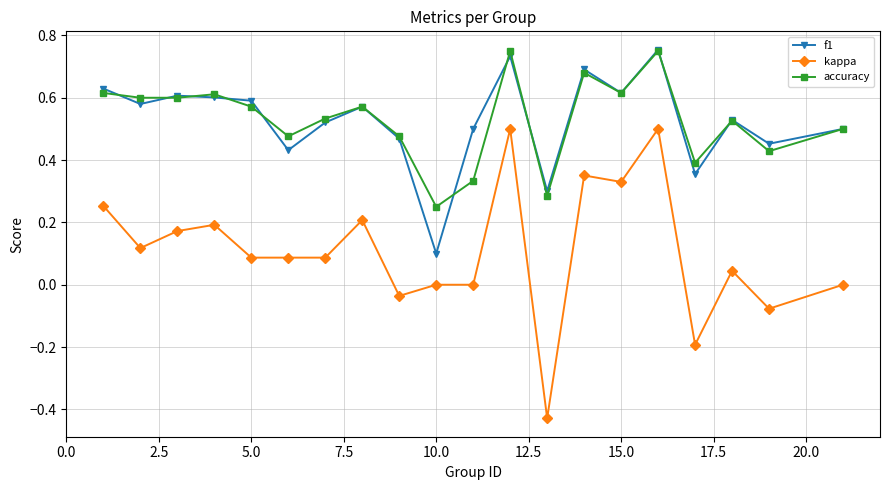

True or false: accuracy and kappa cross at least once.

False